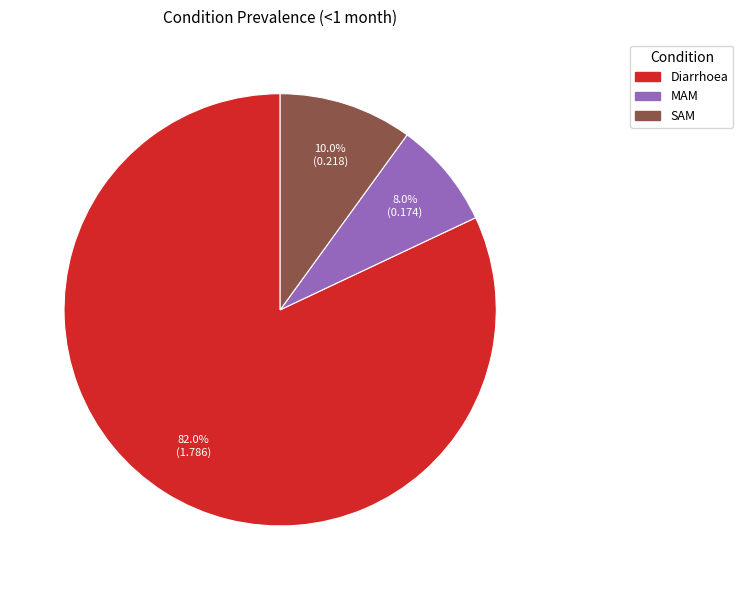

What percentage is the MAM slice, to the nearest percent?

8%